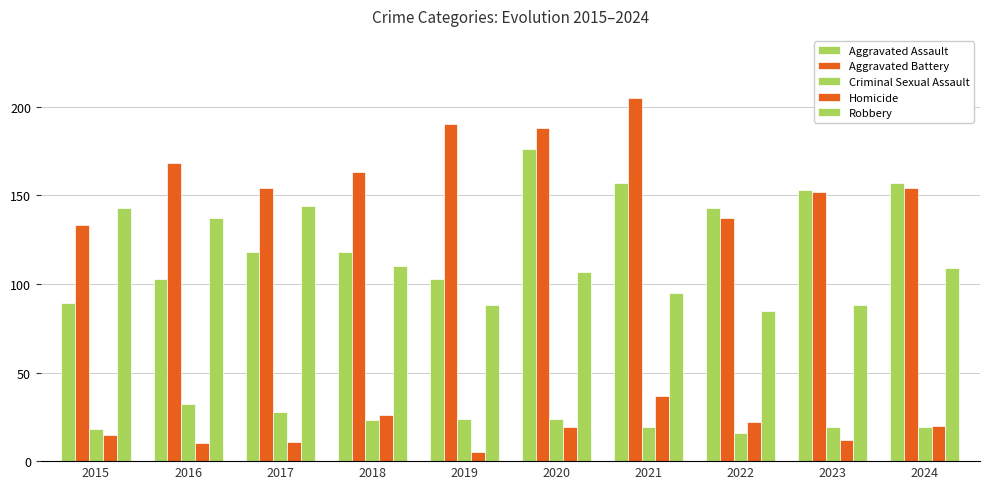

How many data points in Aggravated Battery are less than 163?

5